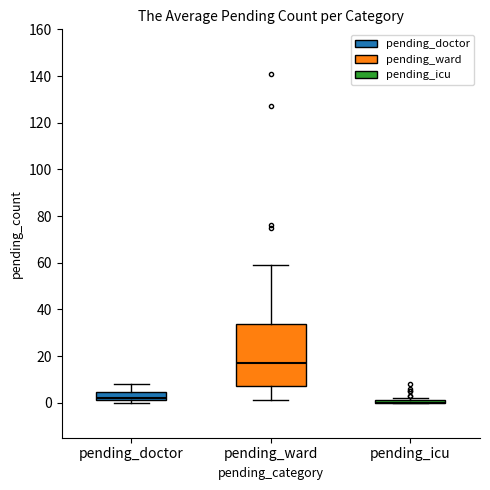

Reading left to right, read every box against the y-axis: the position of its median line, the range the box covers, and the ends of its whiskers. The values are not printed on the chart, so give them approximately, as read against the axis.

pending_doctor: median 2 (just above the box's lower edge), box 2 to 4, whiskers 0 to 8
pending_ward: median 18, box 8 to 34, whiskers 2 to 60
pending_icu: box collapsed to a line at 0, whiskers 0 to 2